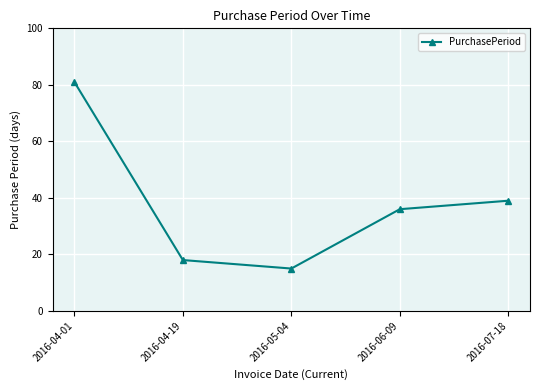

What is the greatest value displayed?

81